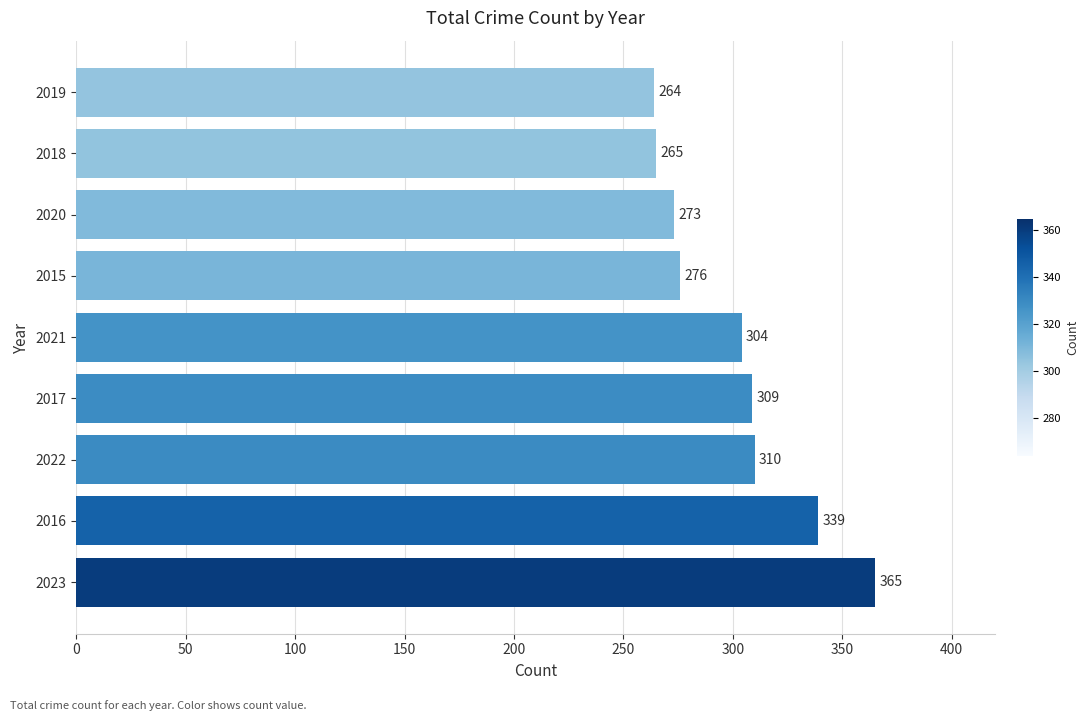

Which has a higher value, 2015 or 2017?

2017